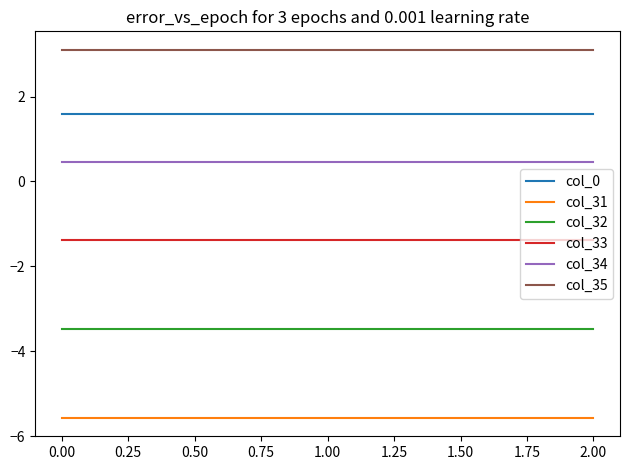

What is the total value across all series at 2.00?

-5.3